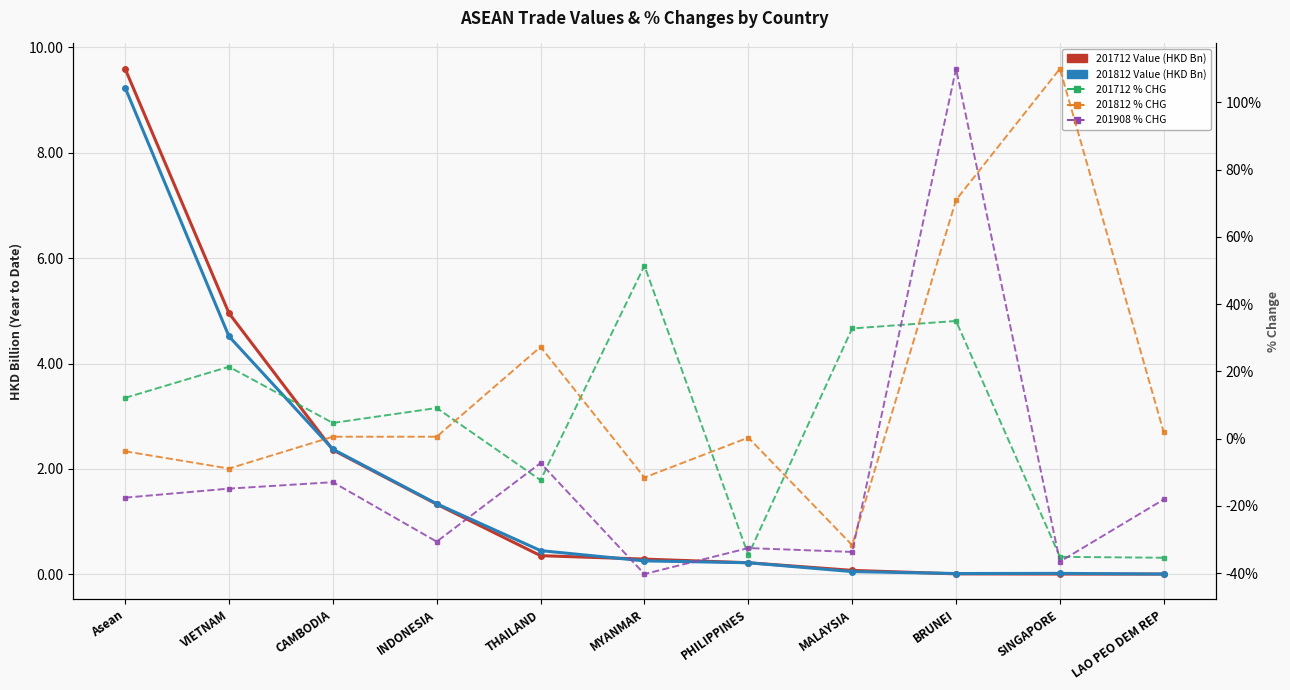

Reading left to right, transcribe all the data shown in this chart.

201712 Value (HKD Bn): Asean=9.6	VIETNAM=5.0	CAMBODIA=2.4	INDONESIA=1.3	THAILAND=0.4	MYANMAR=0.3	PHILIPPINES=0.2	MALAYSIA=0.1	BRUNEI=0.0	SINGAPORE=0.0	LAO PEO DEM REP=0.0
201812 Value (HKD Bn): Asean=9.2	VIETNAM=4.5	CAMBODIA=2.4	INDONESIA=1.3	THAILAND=0.4	MYANMAR=0.3	PHILIPPINES=0.2	MALAYSIA=0.1	BRUNEI=0.0	SINGAPORE=0.0	LAO PEO DEM REP=0.0
201712 % CHG: Asean=12.1	VIETNAM=21.4	CAMBODIA=4.7	INDONESIA=9.1	THAILAND=-12.3	MYANMAR=51.4	PHILIPPINES=-34.6	MALAYSIA=32.8	BRUNEI=35.0	SINGAPORE=-35.1	LAO PEO DEM REP=-35.4
201812 % CHG: Asean=-3.7	VIETNAM=-8.9	CAMBODIA=0.6	INDONESIA=0.6	THAILAND=27.3	MYANMAR=-11.5	PHILIPPINES=0.3	MALAYSIA=-31.6	BRUNEI=71.0	SINGAPORE=110.0	LAO PEO DEM REP=1.9
201908 % CHG: Asean=-17.5	VIETNAM=-14.8	CAMBODIA=-12.9	INDONESIA=-30.6	THAILAND=-7.2	MYANMAR=-40.2	PHILIPPINES=-32.5	MALAYSIA=-33.7	BRUNEI=110.0	SINGAPORE=-36.5	LAO PEO DEM REP=-18.0